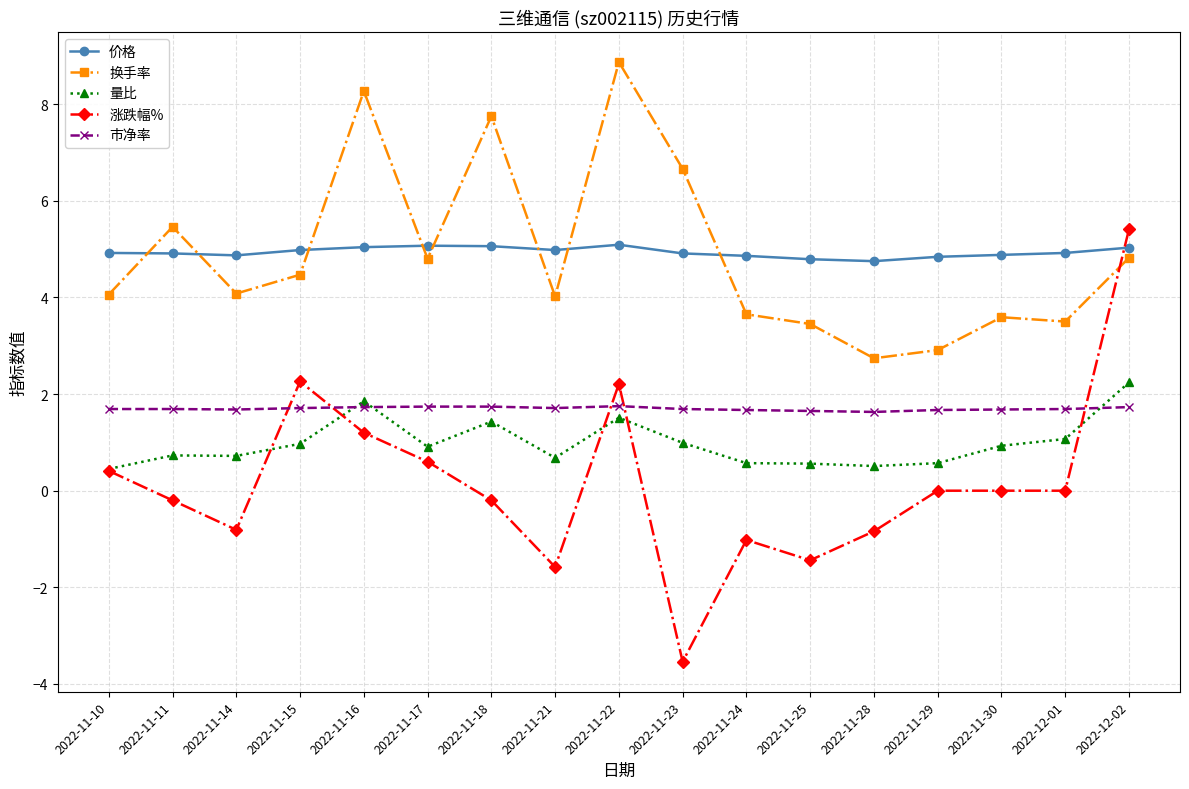

What is the maximum value for 量比?

2.2